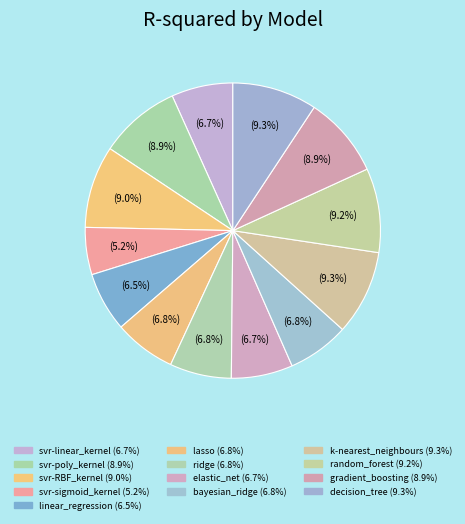

How many slices are in this pie chart?

13